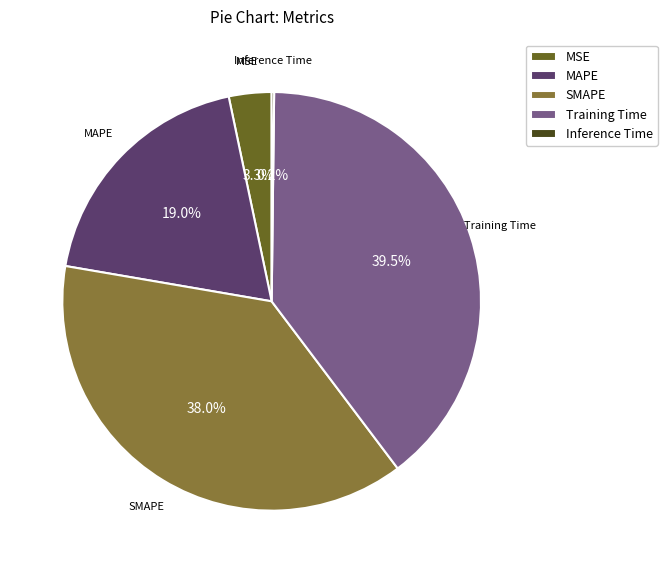

Is there any slice that represents more than half of the pie?

No